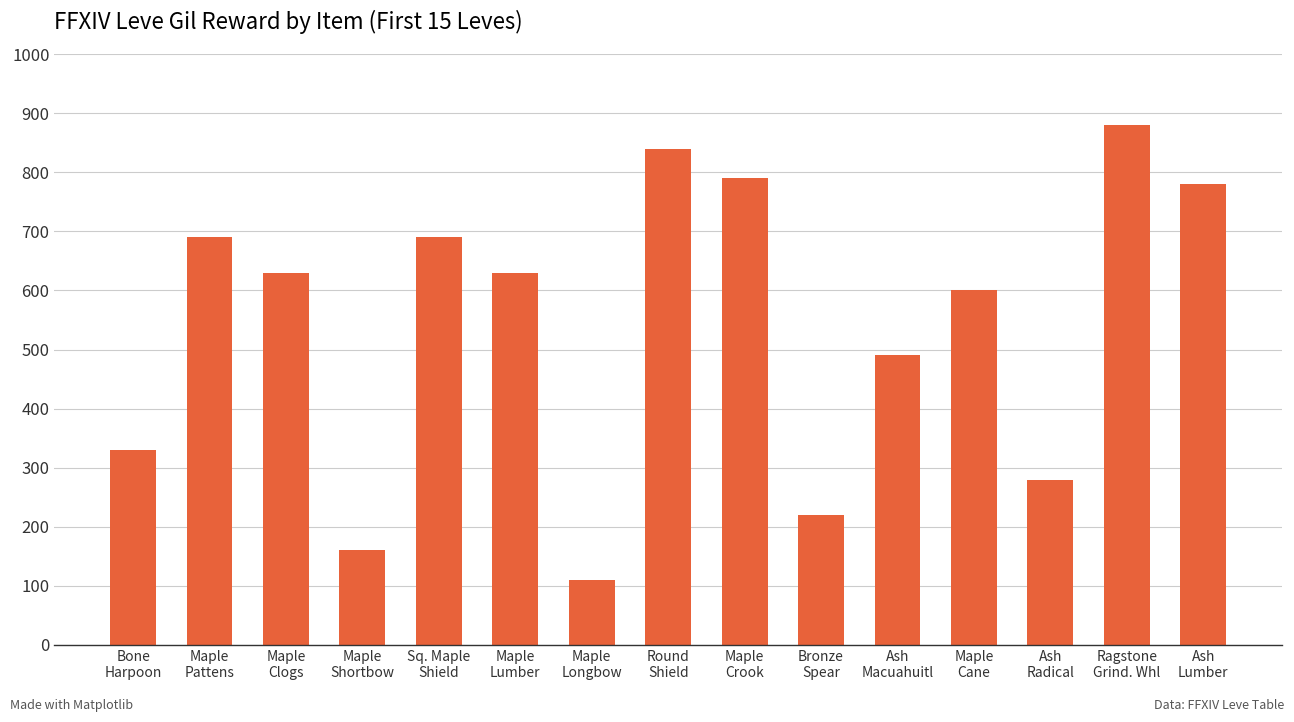

Reading left to right, extract all data points from this chart.

Bone
Harpoon=330	Maple
Pattens=690	Maple
Clogs=630	Maple
Shortbow=160	Sq. Maple
Shield=690	Maple
Lumber=630	Maple
Longbow=110	Round
Shield=840	Maple
Crook=790	Bronze
Spear=220	Ash
Macuahuitl=490	Maple
Cane=600	Ash
Radical=280	Ragstone
Grind. Whl=880	Ash
Lumber=780